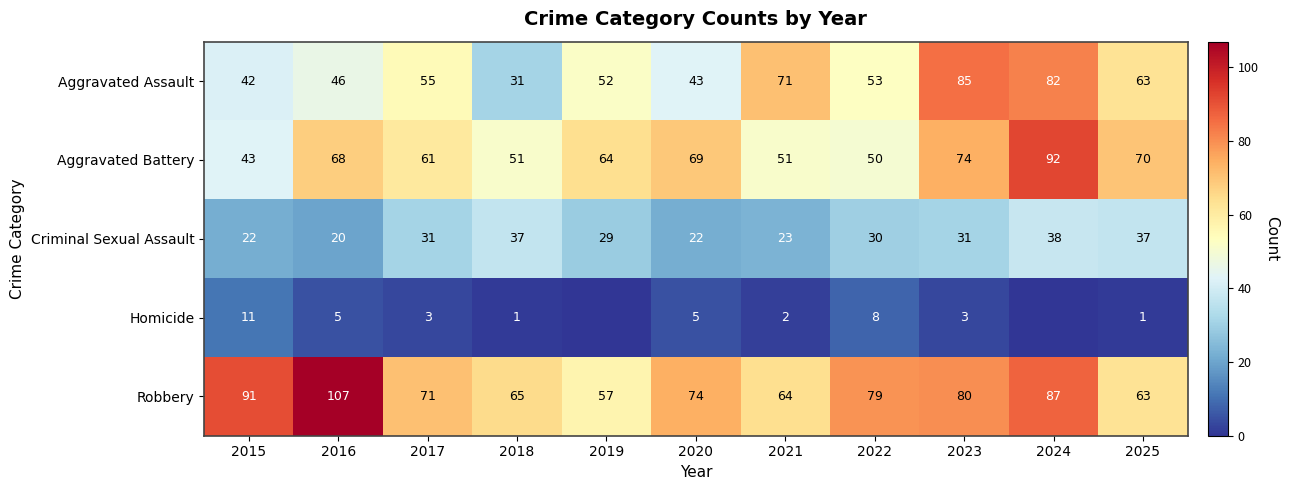

What is the maximum value shown in the chart?

107